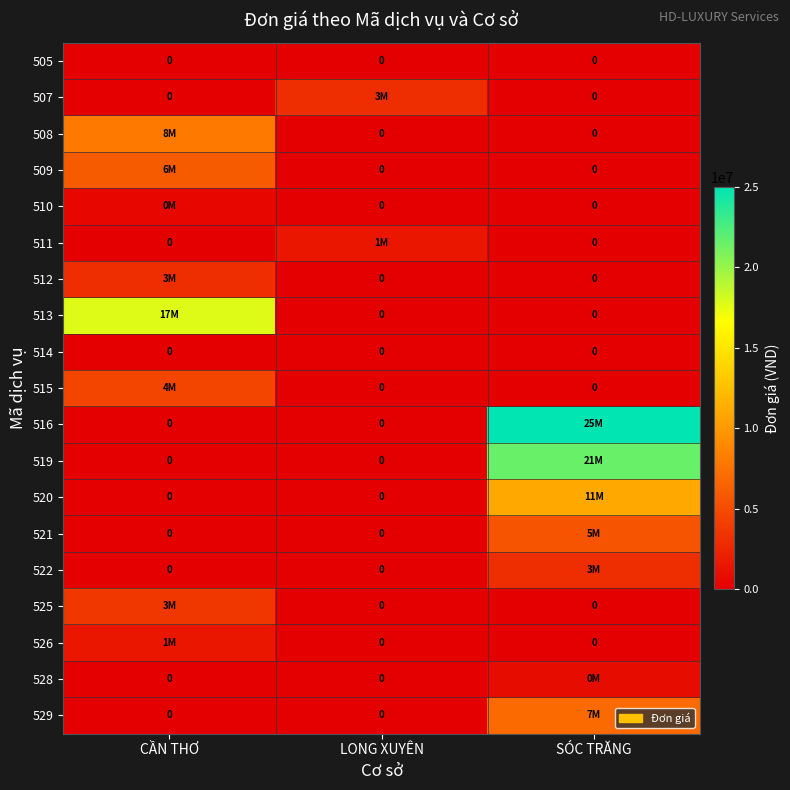

Rank the categories by 522 value from highest to lowest.

SÓC TRĂNG, CẦN THƠ, LONG XUYÊN